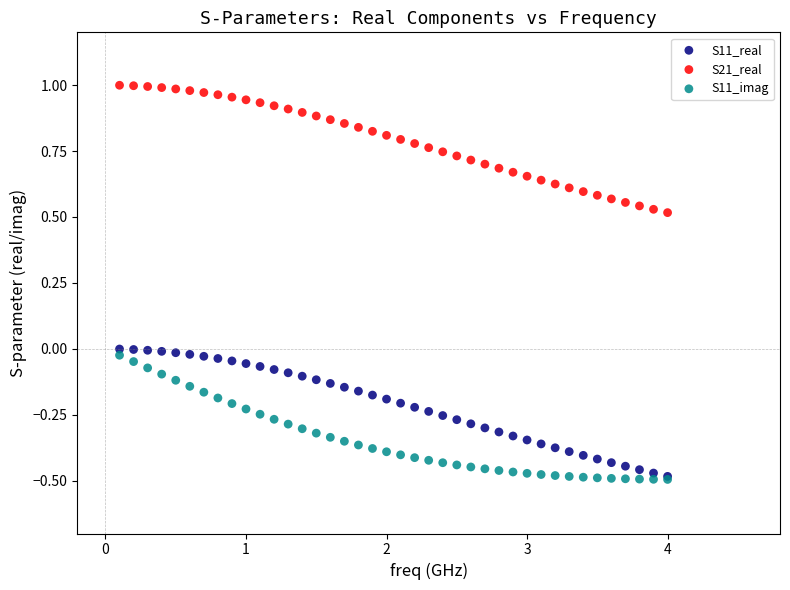

What are all the series names shown in the legend?

S11_real, S21_real, S11_imag